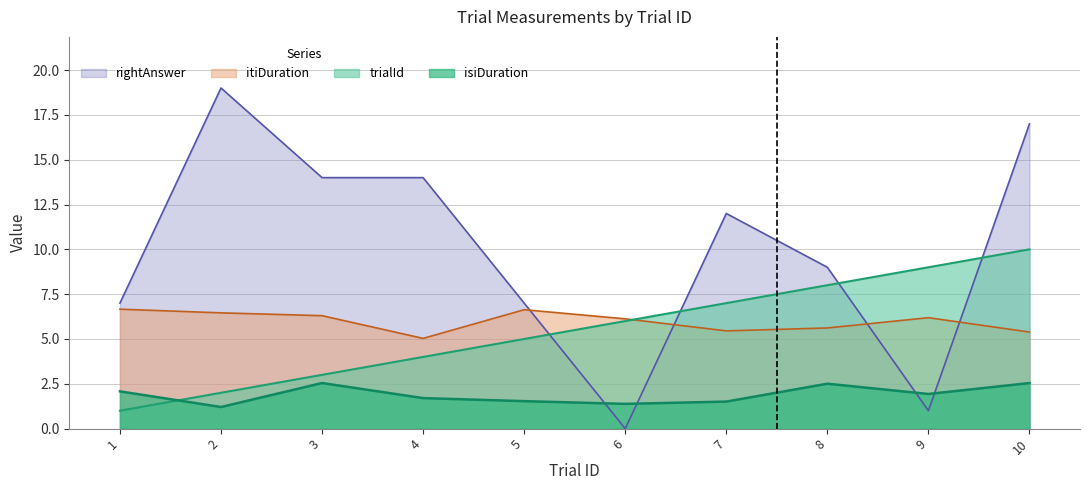

Where do rightAnswer and itiDuration first cross each other?

5 and 6